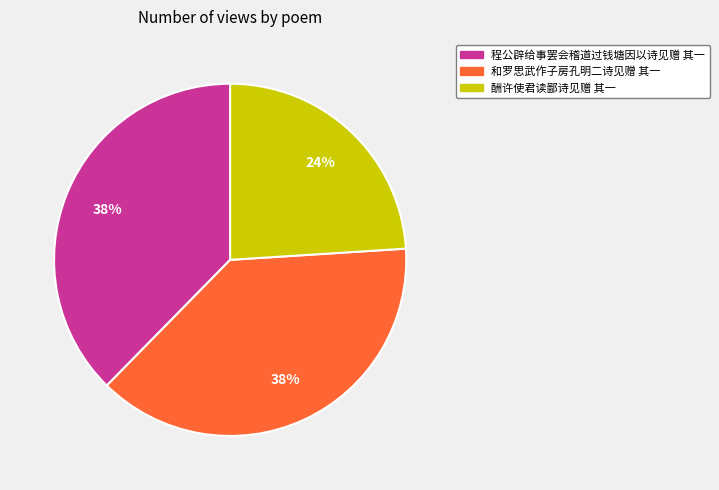

Combined, do 程公辟给事罢会稽道过钱塘因以诗见赠 其一 and 酬许使君读鄙诗见赠 其一 account for over 50%?

Yes